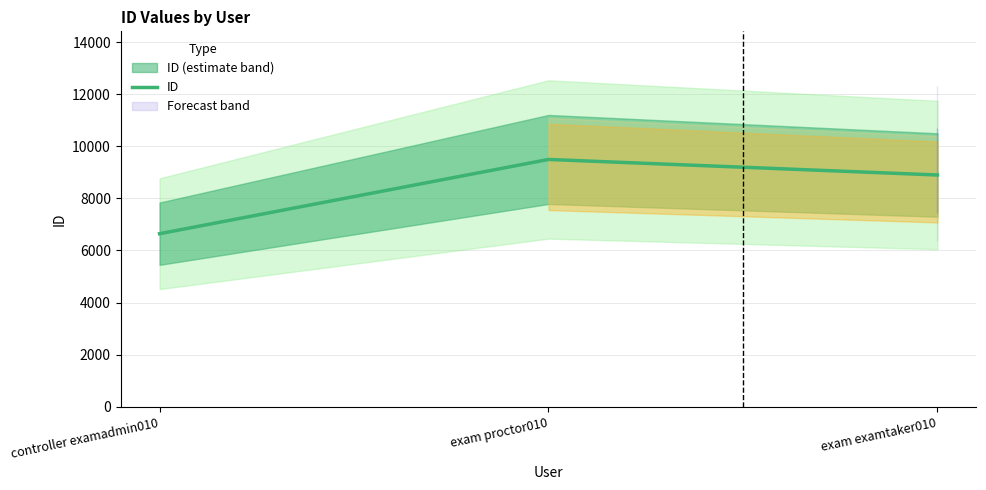

List the labels in order of value, largest first.

exam proctor010, exam examtaker010, controller examadmin010